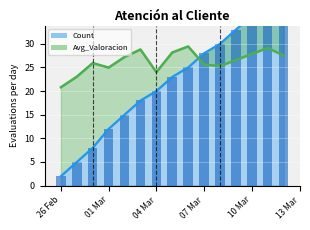

Does the chart contain any negative values?

No